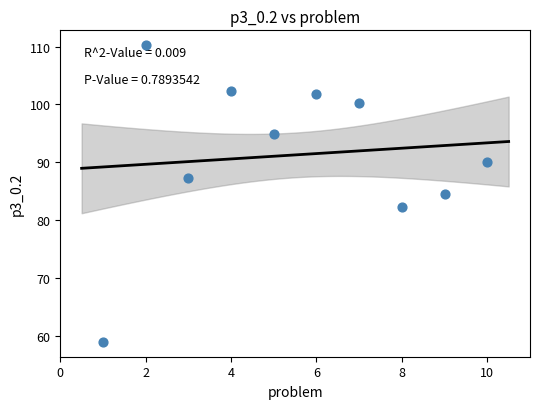

What is the range of Y values (max minus min)?

51.3